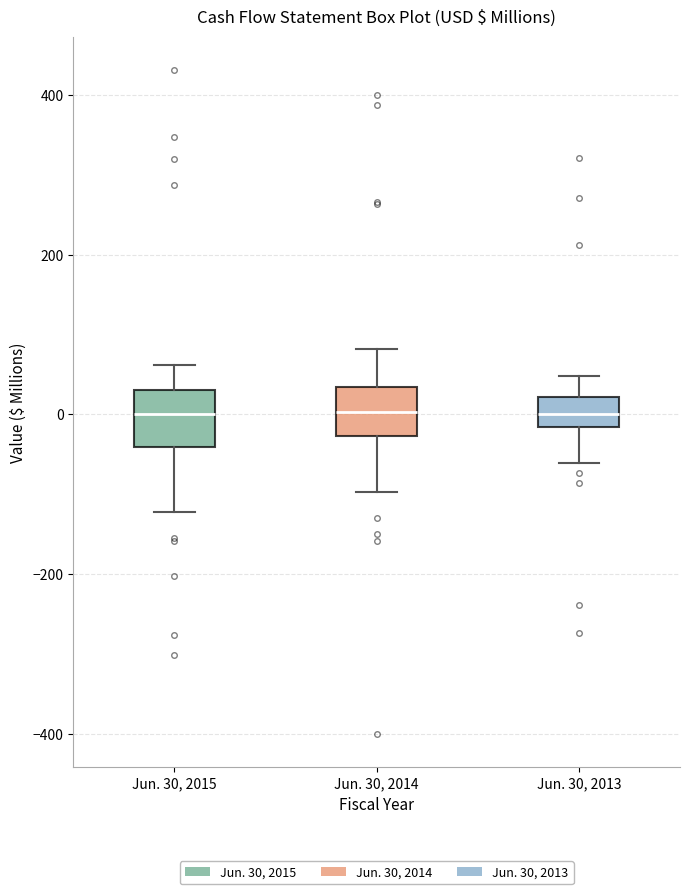

Reading left to right, read every box against the y-axis: the position of its median line, the range the box covers, and the ends of its whiskers. The values are not printed on the chart, so give them approximately, as read against the axis.

Jun. 30, 2015: median 0, box -40 to 40, whiskers -120 to 60
Jun. 30, 2014: median 0, box -20 to 40, whiskers -100 to 80
Jun. 30, 2013: median 0, box -20 to 20, whiskers -60 to 40